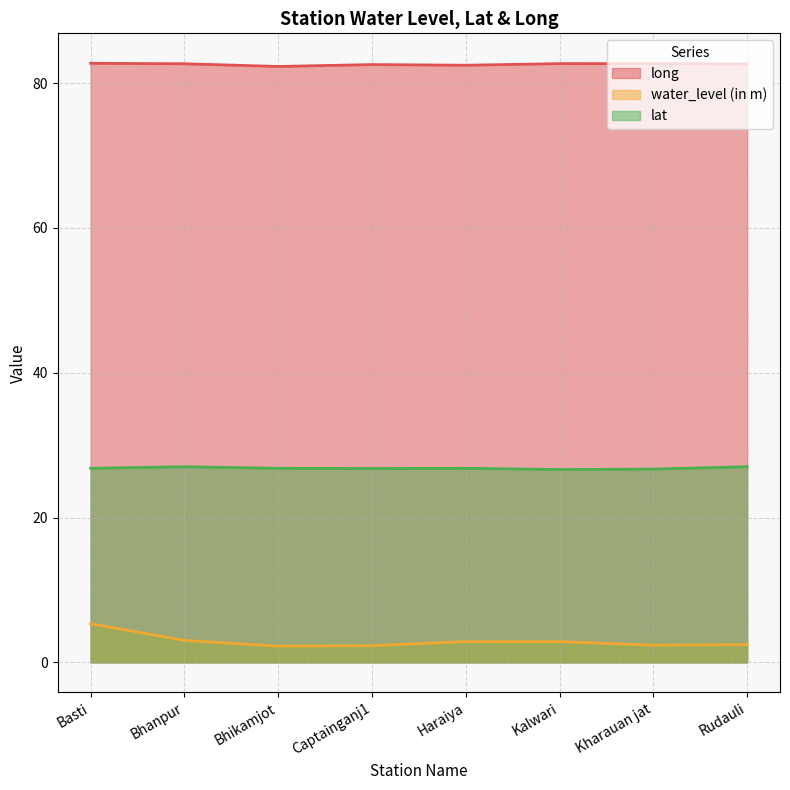

True or false: water_level (in m) has a value of 2.9 at Kalwari.

True